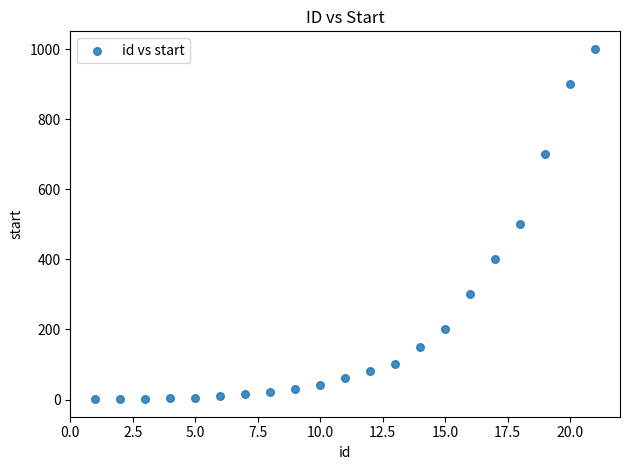

What is the range of Y values (max minus min)?

1000